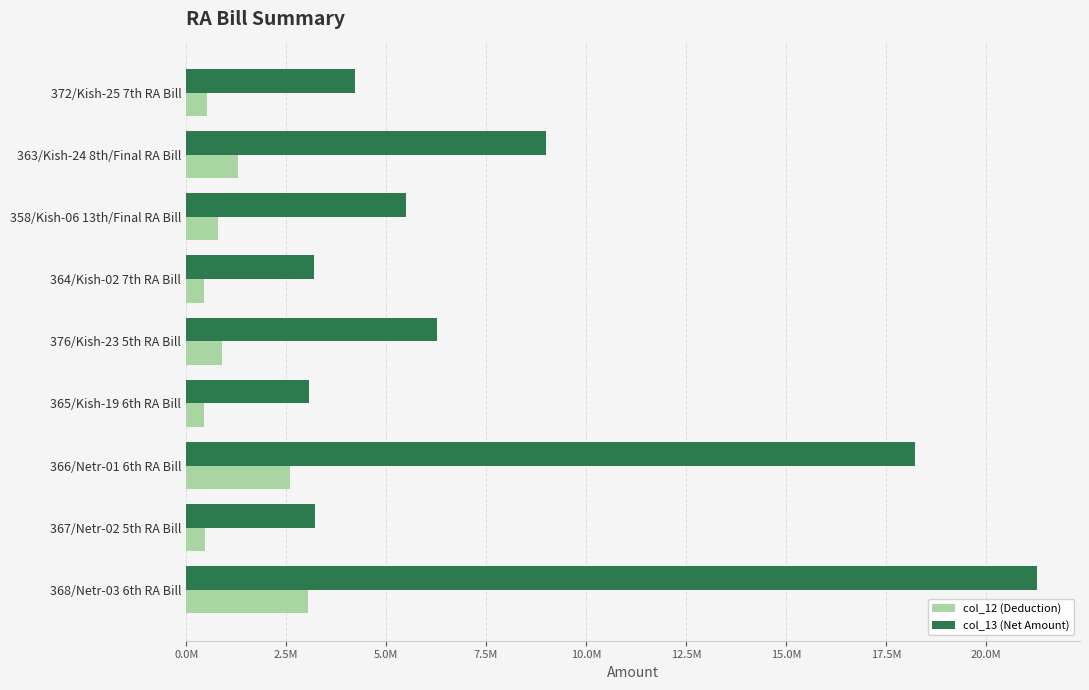

Which series has the widest spread of values?

col_13 (Net Amount)